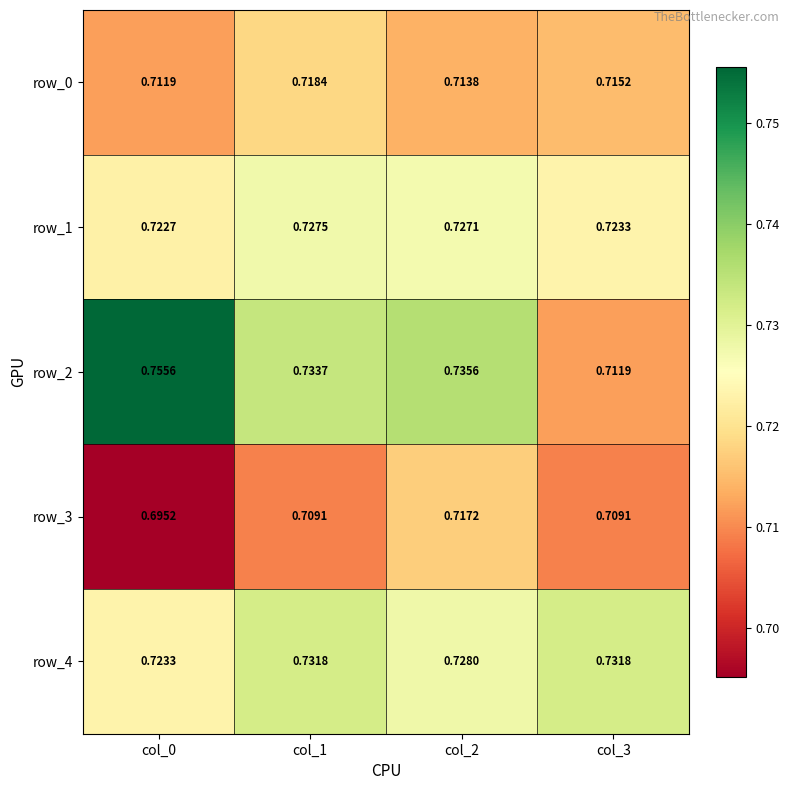

Is the value of row_2 at col_1 greater than the value of row_0 at col_1?

Yes